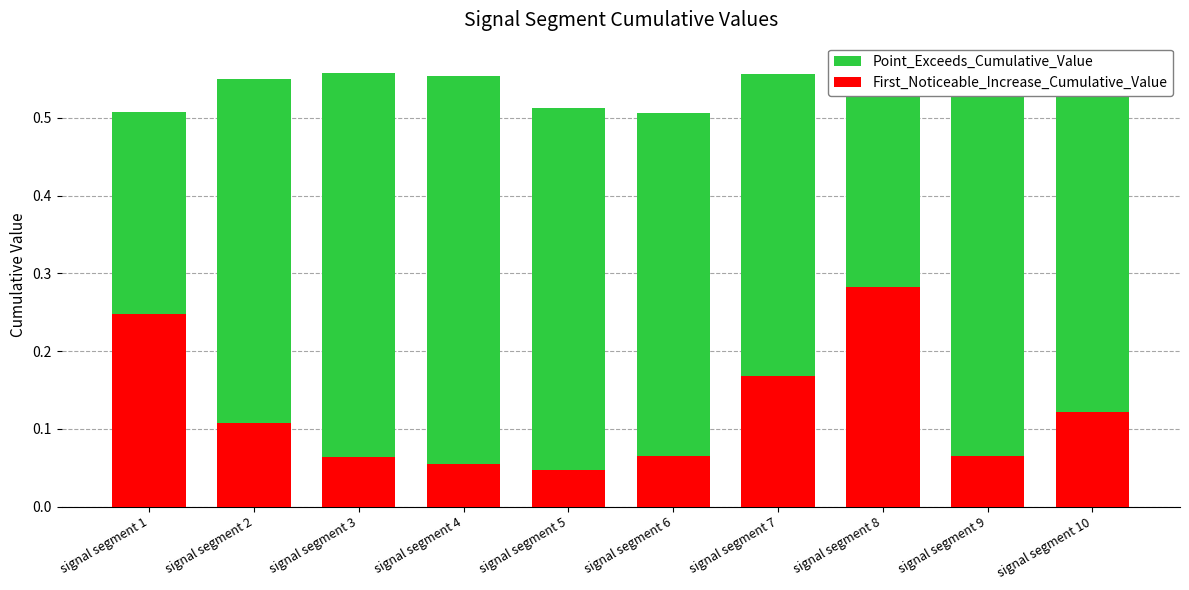

What is the sum of all Point_Exceeds_Cumulative_Value values?

5.4